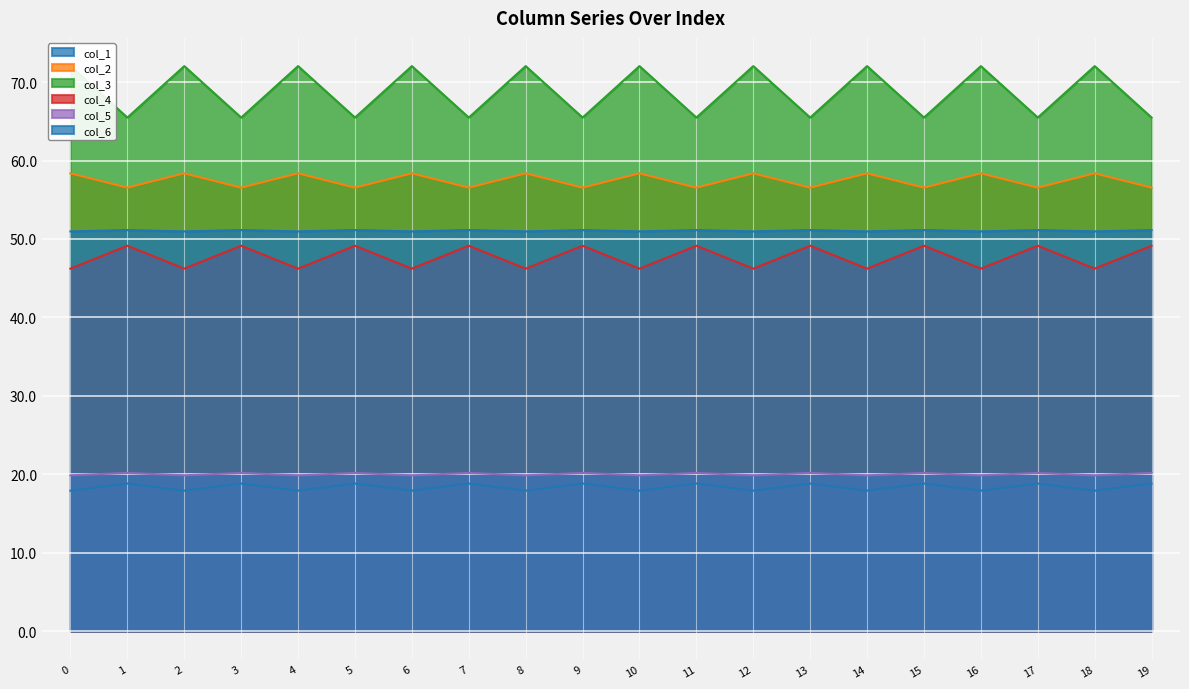

Does the chart display data point markers on the line(s)?

No